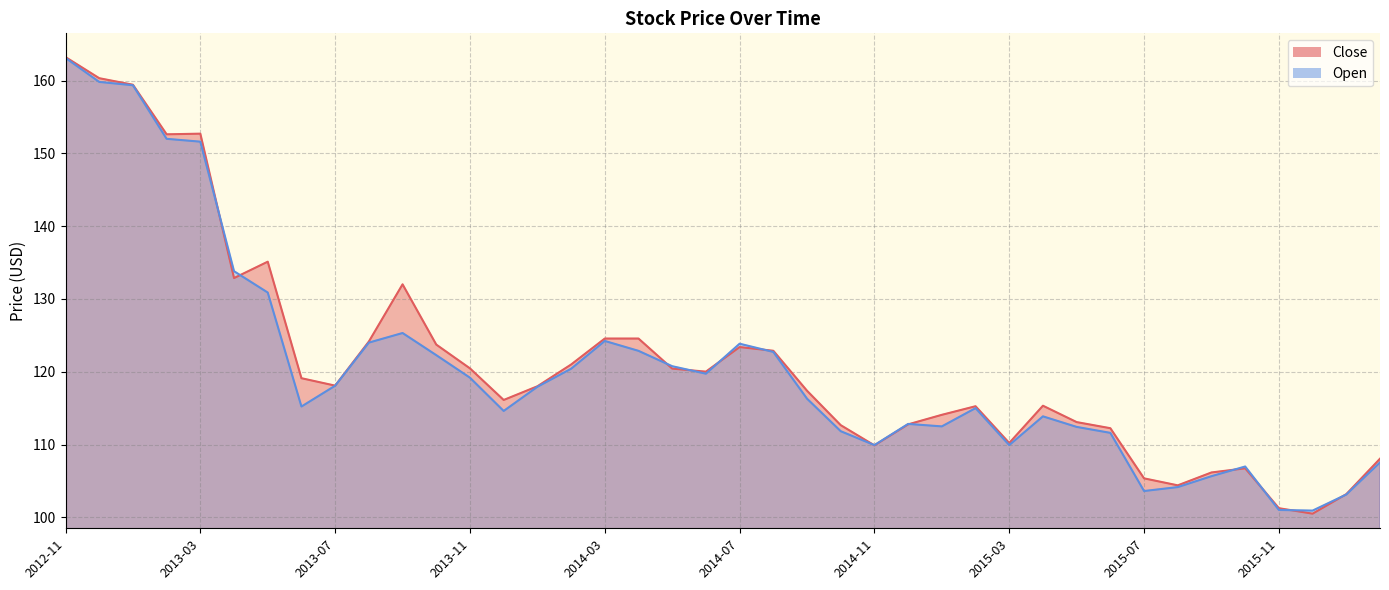

Which category has the lowest value in the Open series?

2015-12